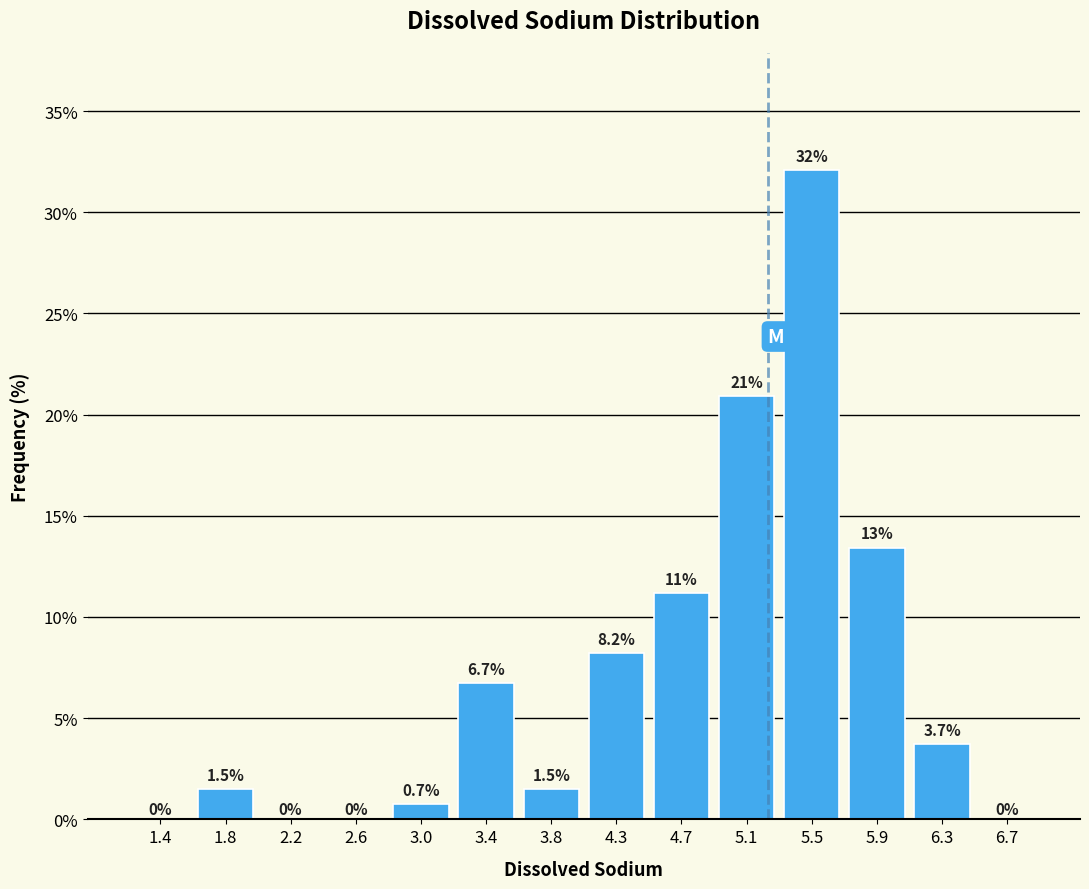

Which range on the x-axis has the tallest bar?

5.25 to 5.70